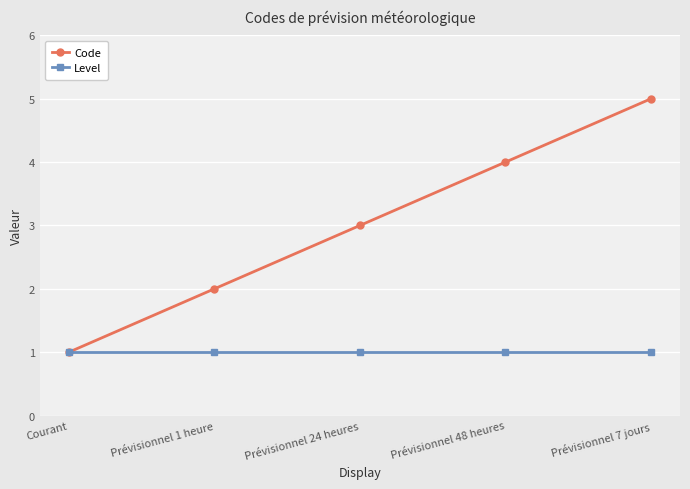

Between Prévisionnel 48 heures and Prévisionnel 7 jours, which series saw the biggest shift?

Code